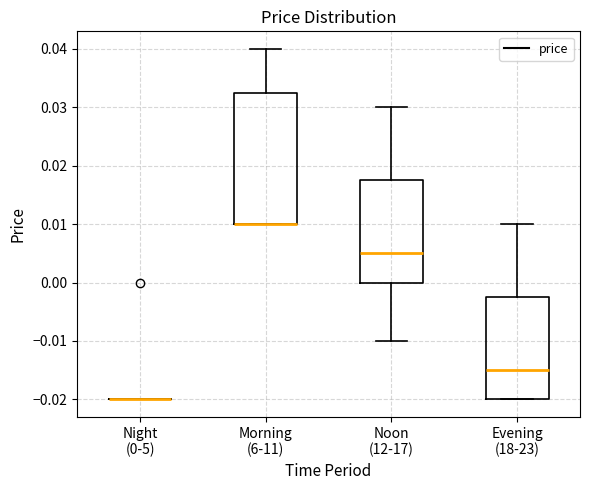

Where does the median line of the box for Evening (18-23) sit on the y-axis? The values are not printed on the chart, so give them approximately, as read against the axis.

-0.015